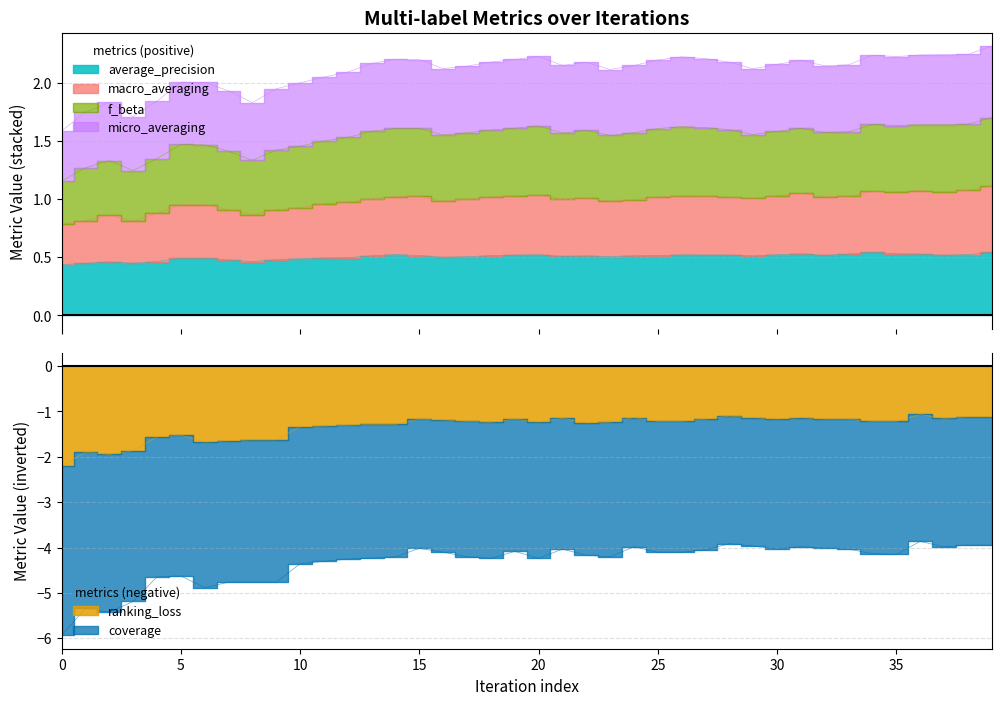

Count the average_precision values in the range 0 to 1.

40